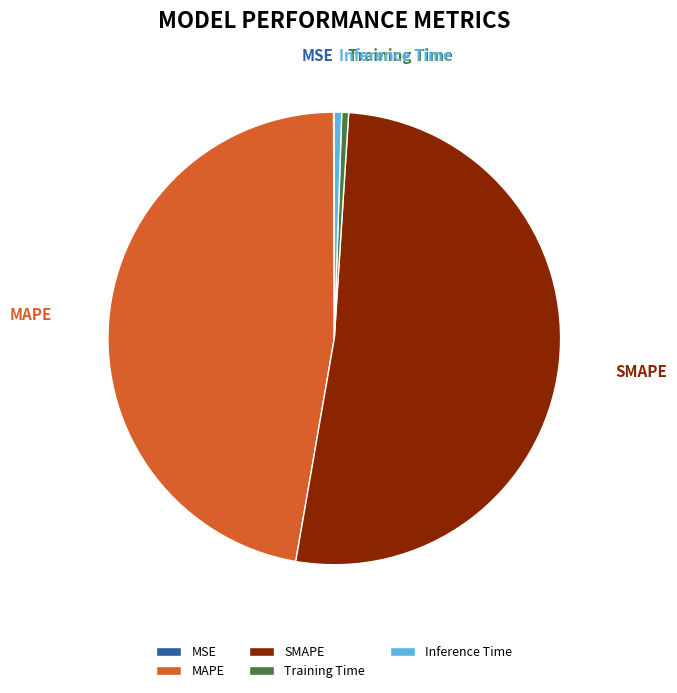

Is there a majority slice in this chart?

Yes